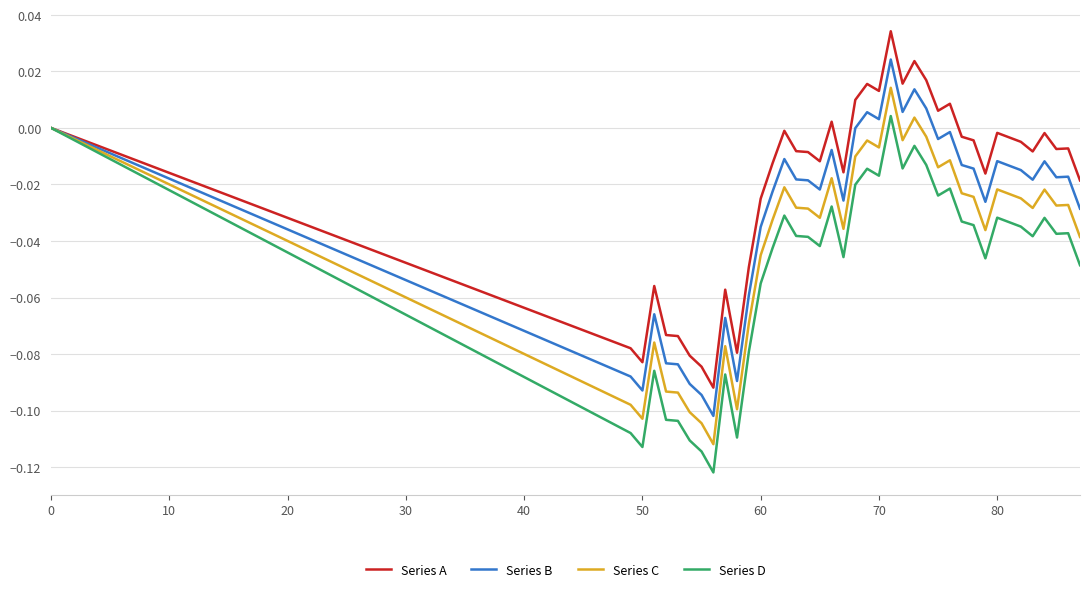

List the series in order of their peak value, highest first.

Series A, Series B, Series C, Series D